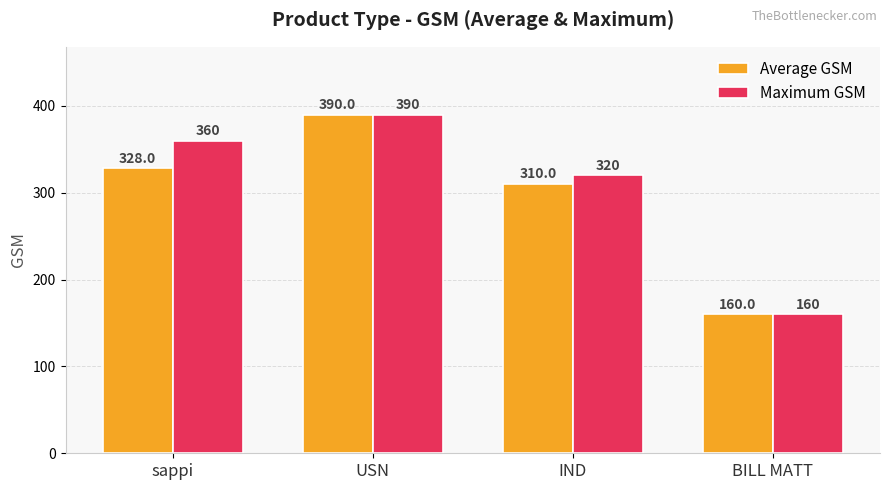

At which category is the sum across all series the highest?

USN